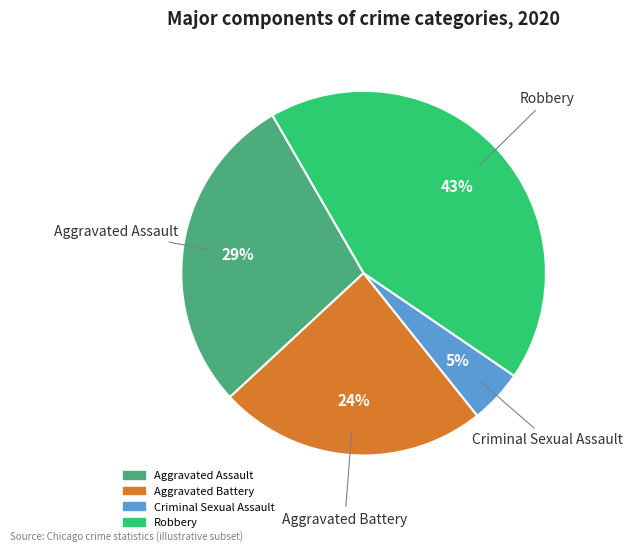

Count the number of slices in the pie.

4